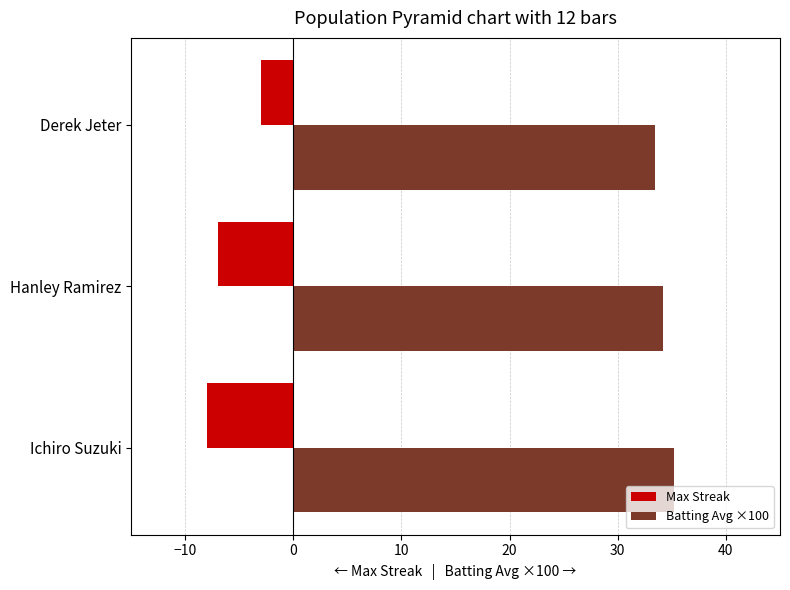

Is it true that Batting Avg ×100 equals 34.2 at Hanley Ramirez?

True